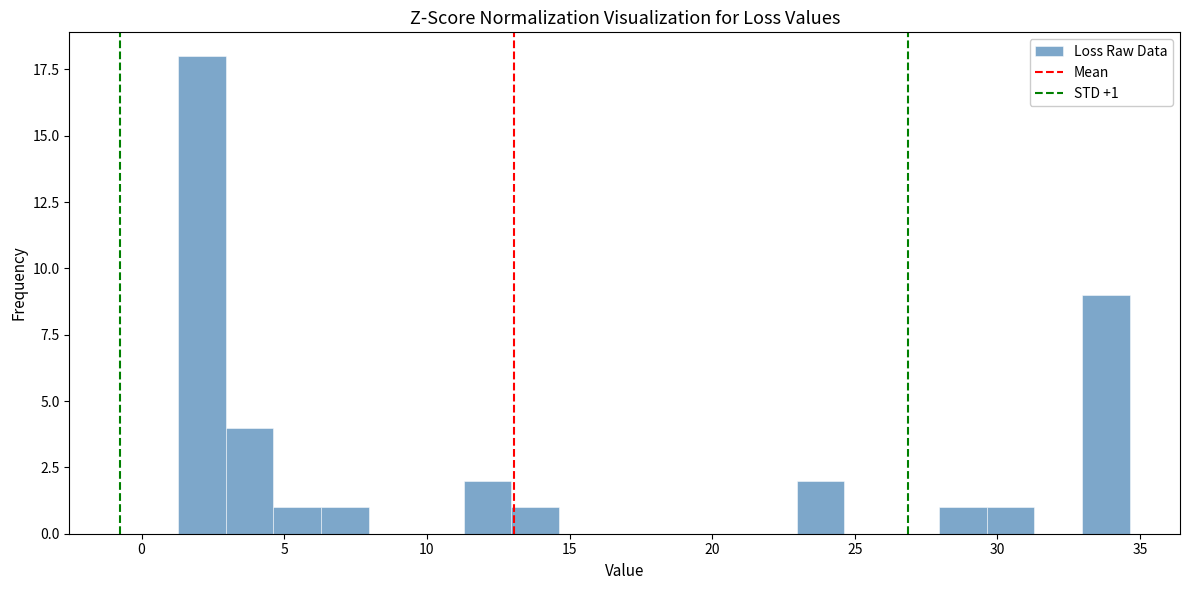

Read against the x-axis, roughly where is the centre of the tallest bar?

2.0